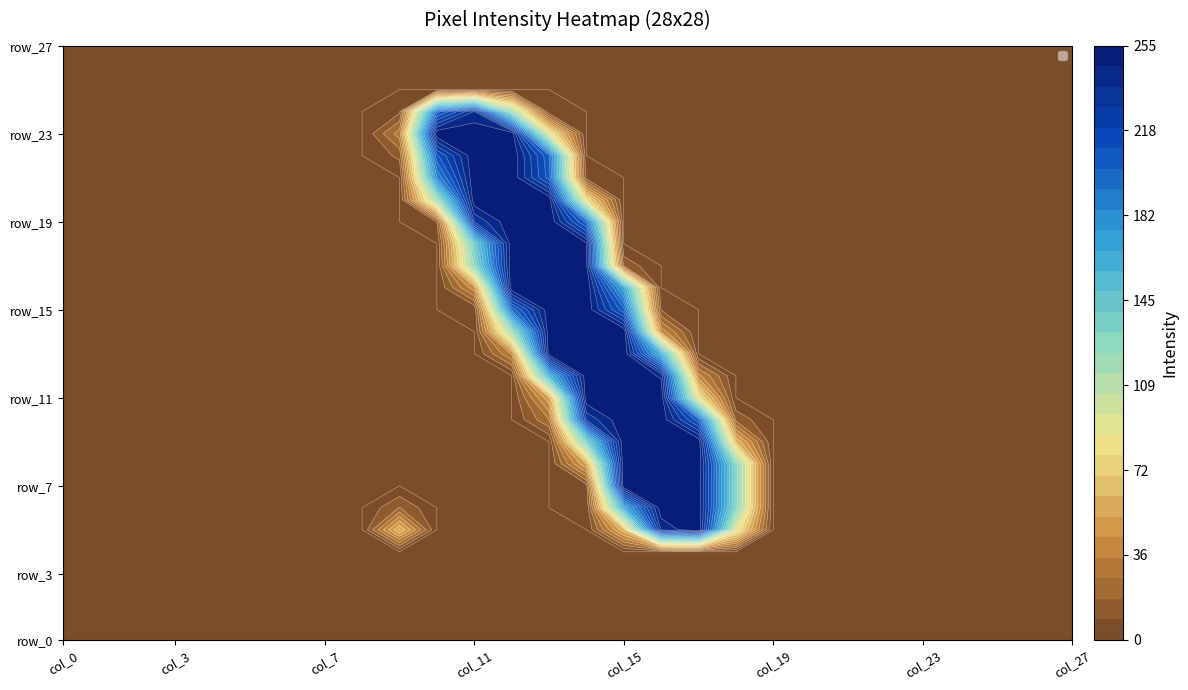

Reading right to left, transcribe all the data shown in this chart.

row_0: 27=0	26=0	25=0	24=0	23=0	22=0	21=0	20=0	19=0	18=0	17=0	16=0	15=0	14=0	13=0	12=0	11=0	10=0	9=0	8=0	7=0	6=0	5=0	4=0	3=0	2=0	1=0	0=0
row_1: 27=0	26=0	25=0	24=0	23=0	22=0	21=0	20=0	19=0	18=0	17=0	16=0	15=0	14=0	13=0	12=0	11=0	10=0	9=0	8=0	7=0	6=0	5=0	4=0	3=0	2=0	1=0	0=0
row_2: 27=0	26=0	25=0	24=0	23=0	22=0	21=0	20=0	19=0	18=0	17=0	16=0	15=0	14=0	13=0	12=0	11=0	10=0	9=0	8=0	7=0	6=0	5=0	4=0	3=0	2=0	1=0	0=0
row_3: 27=0	26=0	25=0	24=0	23=0	22=0	21=0	20=0	19=0	18=0	17=0	16=0	15=0	14=0	13=0	12=0	11=0	10=0	9=0	8=0	7=0	6=0	5=0	4=0	3=0	2=0	1=0	0=0
row_4: 27=0	26=0	25=0	24=0	23=0	22=0	21=0	20=0	19=0	18=0	17=0	16=0	15=0	14=0	13=0	12=0	11=0	10=0	9=0	8=0	7=0	6=0	5=0	4=0	3=0	2=0	1=0	0=0
row_5: 27=0	26=0	25=0	24=0	23=0	22=0	21=0	20=0	19=0	18=91	17=255	16=239	15=59	14=0	13=0	12=0	11=0	10=0	9=62	8=0	7=0	6=0	5=0	4=0	3=0	2=0	1=0	0=0
row_6: 27=0	26=0	25=0	24=0	23=0	22=0	21=0	20=0	19=0	18=129	17=253	16=253	15=163	14=1	13=0	12=0	11=0	10=0	9=18	8=0	7=0	6=0	5=0	4=0	3=0	2=0	1=0	0=0
row_7: 27=0	26=0	25=0	24=0	23=0	22=0	21=0	20=0	19=0	18=129	17=253	16=253	15=254	14=5	13=0	12=0	11=0	10=0	9=0	8=0	7=0	6=0	5=0	4=0	3=0	2=0	1=0	0=0
row_8: 27=0	26=0	25=0	24=0	23=0	22=0	21=0	20=0	19=0	18=129	17=254	16=254	15=254	14=53	13=0	12=0	11=0	10=0	9=0	8=0	7=0	6=0	5=0	4=0	3=0	2=0	1=0	0=0
row_9: 27=0	26=0	25=0	24=0	23=0	22=0	21=0	20=0	19=0	18=61	17=253	16=253	15=254	14=134	13=0	12=0	11=0	10=0	9=0	8=0	7=0	6=0	5=0	4=0	3=0	2=0	1=0	0=0
row_10: 27=0	26=0	25=0	24=0	23=0	22=0	21=0	20=0	19=0	18=15	17=206	16=253	15=254	14=230	13=26	12=0	11=0	10=0	9=0	8=0	7=0	6=0	5=0	4=0	3=0	2=0	1=0	0=0
row_11: 27=0	26=0	25=0	24=0	23=0	22=0	21=0	20=0	19=0	18=0	17=84	16=253	15=254	14=253	13=50	12=0	11=0	10=0	9=0	8=0	7=0	6=0	5=0	4=0	3=0	2=0	1=0	0=0
row_12: 27=0	26=0	25=0	24=0	23=0	22=0	21=0	20=0	19=0	18=0	17=38	16=245	15=254	14=253	13=160	12=0	11=0	10=0	9=0	8=0	7=0	6=0	5=0	4=0	3=0	2=0	1=0	0=0
row_13: 27=0	26=0	25=0	24=0	23=0	22=0	21=0	20=0	19=0	18=0	17=0	16=162	15=254	14=254	13=251	12=36	11=0	10=0	9=0	8=0	7=0	6=0	5=0	4=0	3=0	2=0	1=0	0=0
row_14: 27=0	26=0	25=0	24=0	23=0	22=0	21=0	20=0	19=0	18=0	17=0	16=41	15=254	14=253	13=253	12=115	11=0	10=0	9=0	8=0	7=0	6=0	5=0	4=0	3=0	2=0	1=0	0=0
row_15: 27=0	26=0	25=0	24=0	23=0	22=0	21=0	20=0	19=0	18=0	17=0	16=8	15=205	14=253	13=253	12=196	11=1	10=0	9=0	8=0	7=0	6=0	5=0	4=0	3=0	2=0	1=0	0=0
row_16: 27=0	26=0	25=0	24=0	23=0	22=0	21=0	20=0	19=0	18=0	17=0	16=0	15=170	14=254	13=254	12=254	11=41	10=0	9=0	8=0	7=0	6=0	5=0	4=0	3=0	2=0	1=0	0=0
row_17: 27=0	26=0	25=0	24=0	23=0	22=0	21=0	20=0	19=0	18=0	17=0	16=0	15=15	14=249	13=253	12=254	11=125	10=0	9=0	8=0	7=0	6=0	5=0	4=0	3=0	2=0	1=0	0=0
row_18: 27=0	26=0	25=0	24=0	23=0	22=0	21=0	20=0	19=0	18=0	17=0	16=0	15=0	14=248	13=253	12=253	11=139	10=0	9=0	8=0	7=0	6=0	5=0	4=0	3=0	2=0	1=0	0=0
row_19: 27=0	26=0	25=0	24=0	23=0	22=0	21=0	20=0	19=0	18=0	17=0	16=0	15=0	14=199	13=254	12=254	11=229	10=9	9=0	8=0	7=0	6=0	5=0	4=0	3=0	2=0	1=0	0=0
row_20: 27=0	26=0	25=0	24=0	23=0	22=0	21=0	20=0	19=0	18=0	17=0	16=0	15=0	14=79	13=253	12=253	11=253	10=117	9=0	8=0	7=0	6=0	5=0	4=0	3=0	2=0	1=0	0=0
row_21: 27=0	26=0	25=0	24=0	23=0	22=0	21=0	20=0	19=0	18=0	17=0	16=0	15=0	14=4	13=207	12=254	11=254	10=185	9=0	8=0	7=0	6=0	5=0	4=0	3=0	2=0	1=0	0=0
row_22: 27=0	26=0	25=0	24=0	23=0	22=0	21=0	20=0	19=0	18=0	17=0	16=0	15=0	14=0	13=204	12=254	11=254	10=209	9=11	8=0	7=0	6=0	5=0	4=0	3=0	2=0	1=0	0=0
row_23: 27=0	26=0	25=0	24=0	23=0	22=0	21=0	20=0	19=0	18=0	17=0	16=0	15=0	14=0	13=90	12=254	11=254	10=254	9=31	8=0	7=0	6=0	5=0	4=0	3=0	2=0	1=0	0=0
row_24: 27=0	26=0	25=0	24=0	23=0	22=0	21=0	20=0	19=0	18=0	17=0	16=0	15=0	14=0	13=1	12=117	11=238	10=199	9=7	8=0	7=0	6=0	5=0	4=0	3=0	2=0	1=0	0=0
row_25: 27=0	26=0	25=0	24=0	23=0	22=0	21=0	20=0	19=0	18=0	17=0	16=0	15=0	14=0	13=0	12=0	11=0	10=0	9=0	8=0	7=0	6=0	5=0	4=0	3=0	2=0	1=0	0=0
row_26: 27=0	26=0	25=0	24=0	23=0	22=0	21=0	20=0	19=0	18=0	17=0	16=0	15=0	14=0	13=0	12=0	11=0	10=0	9=0	8=0	7=0	6=0	5=0	4=0	3=0	2=0	1=0	0=0
row_27: 27=0	26=0	25=0	24=0	23=0	22=0	21=0	20=0	19=0	18=0	17=0	16=0	15=0	14=0	13=0	12=0	11=0	10=0	9=0	8=0	7=0	6=0	5=0	4=0	3=0	2=0	1=0	0=0